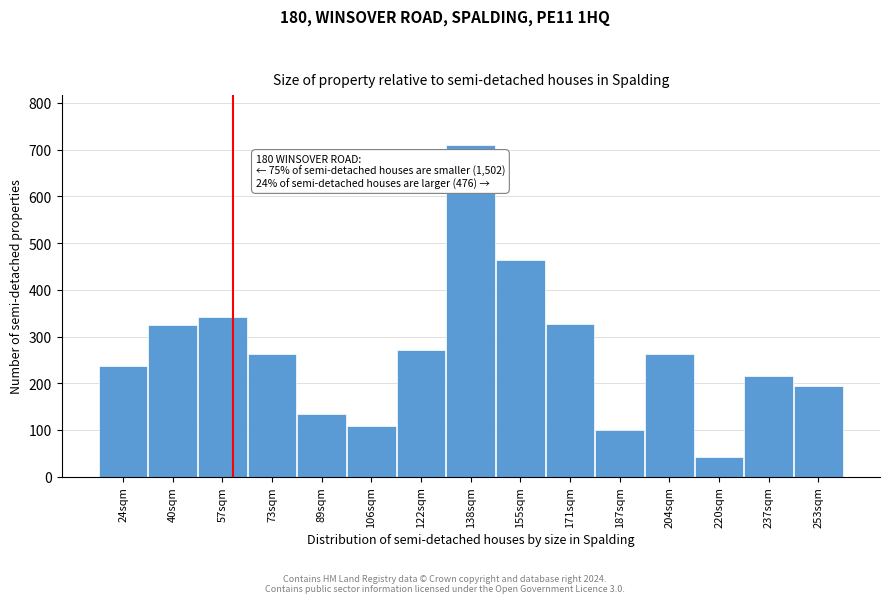

At which category does the chart reach its peak across all series?

138sqm